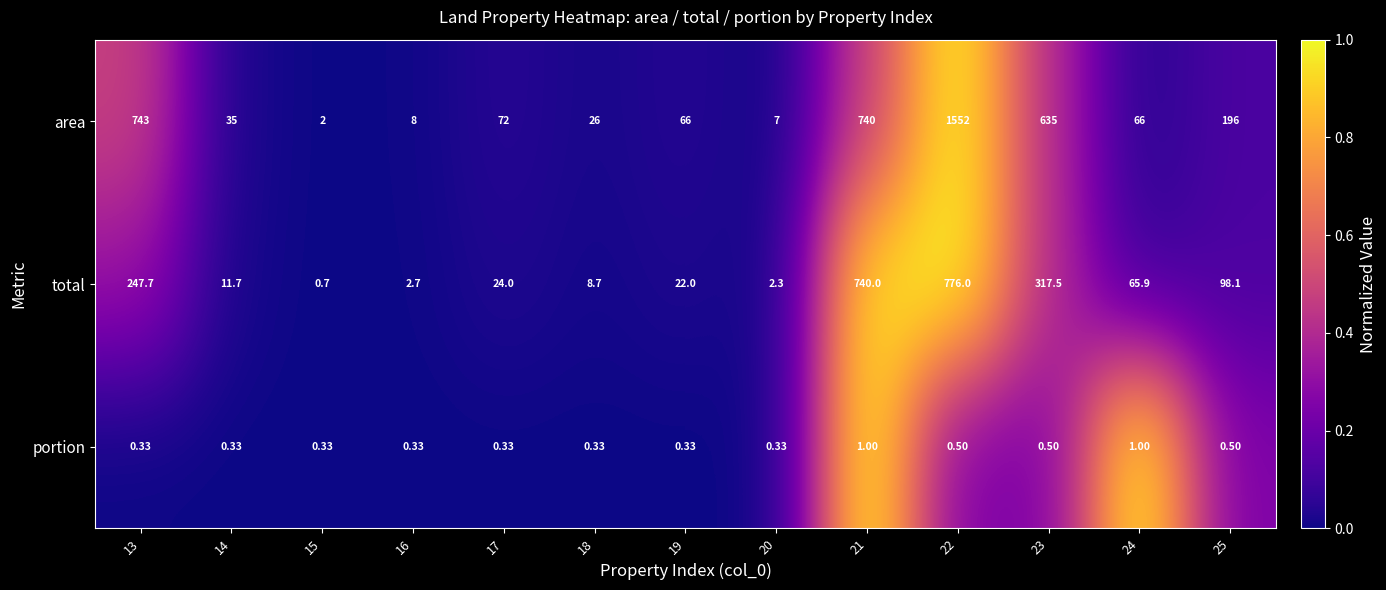

List the series in order of their peak value, highest first.

area, total, portion